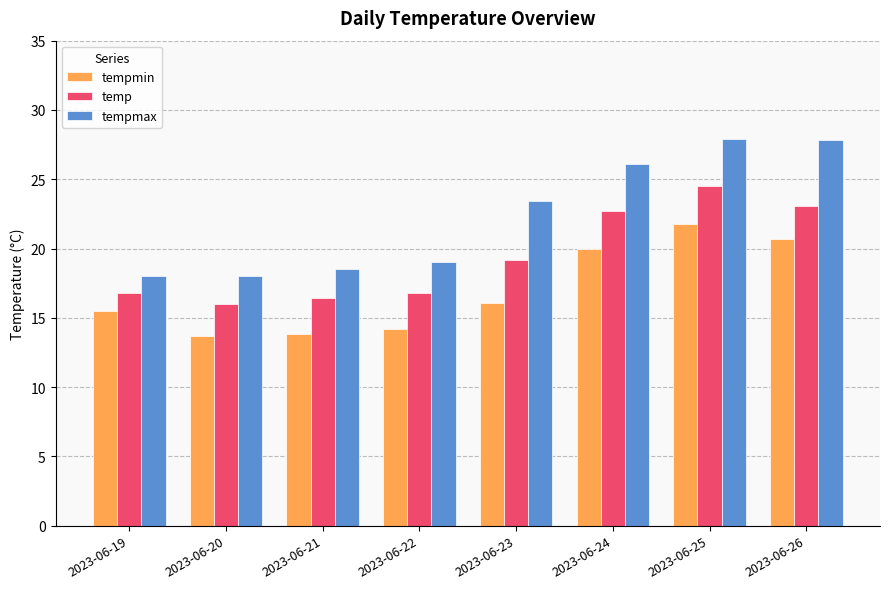

What is the difference between the second highest and second lowest values in the temp series?

6.7